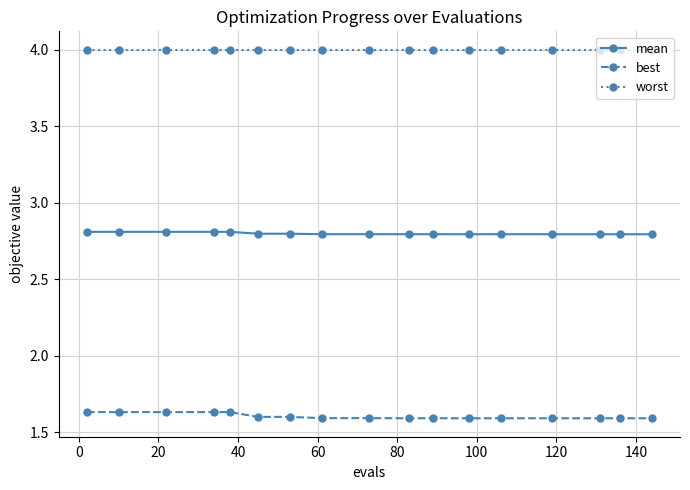

What is the greatest value displayed?

4.0